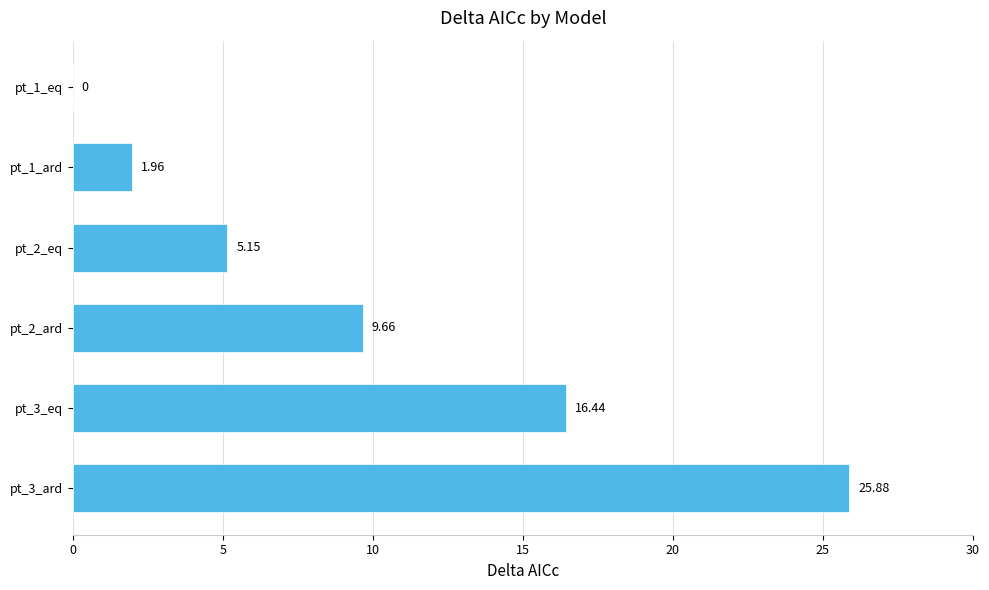

Which category has the highest value across all series?

pt_3_ard